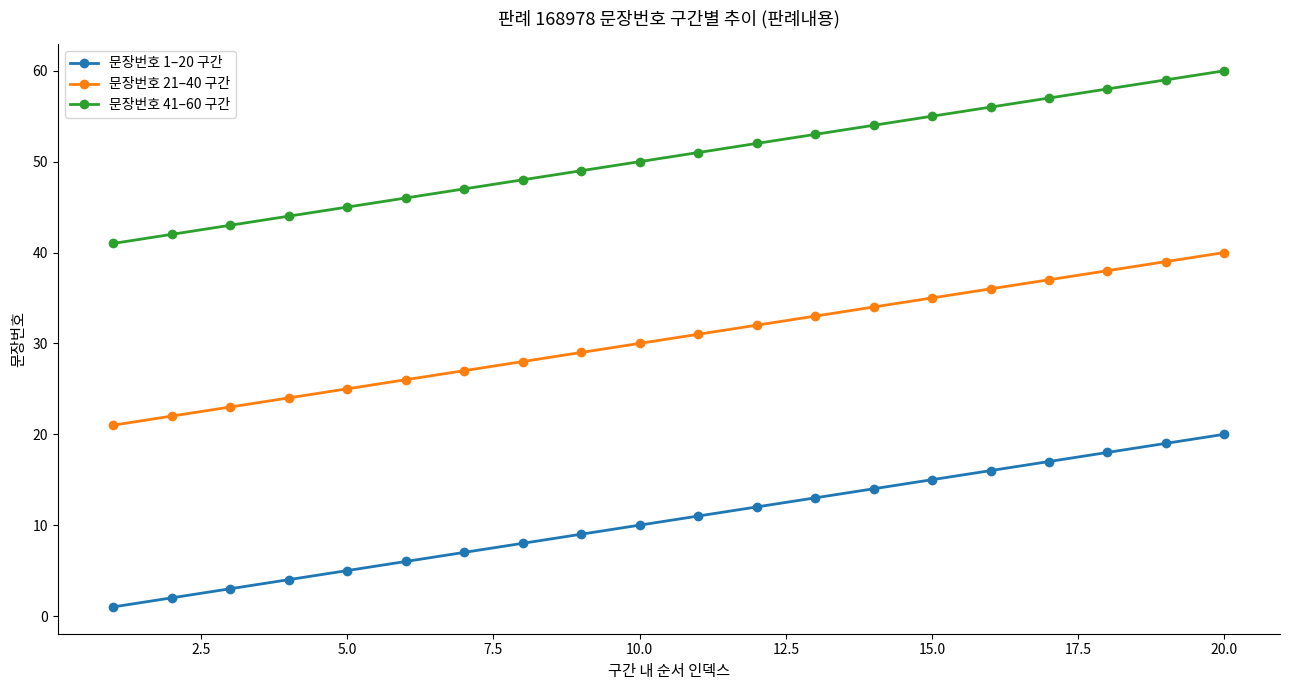

True or false: 문장번호 41–60 구간 and 문장번호 1–20 구간 cross at least once.

False